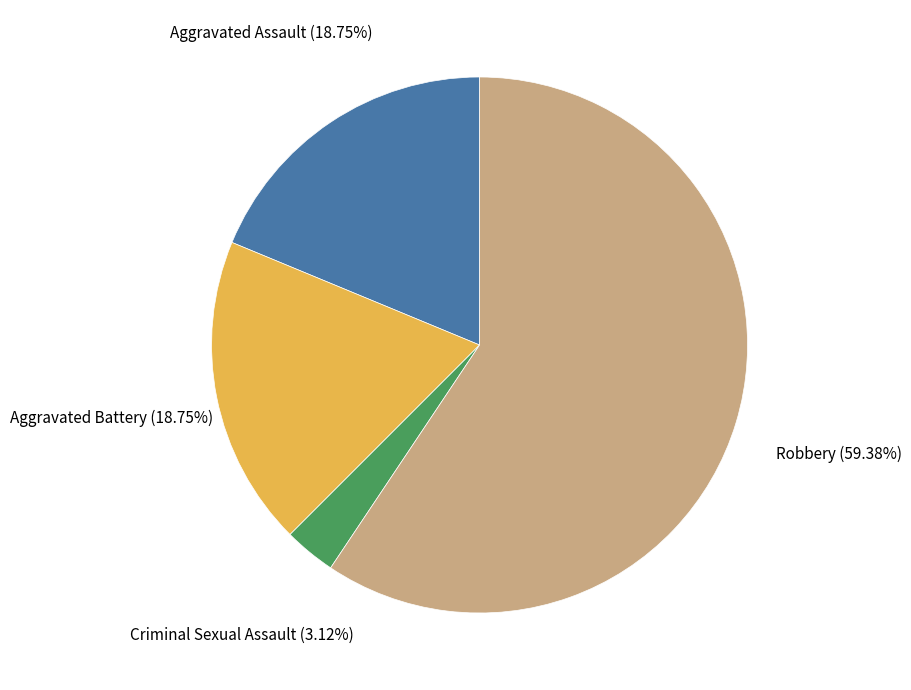

Is there any slice that represents more than half of the pie?

Yes